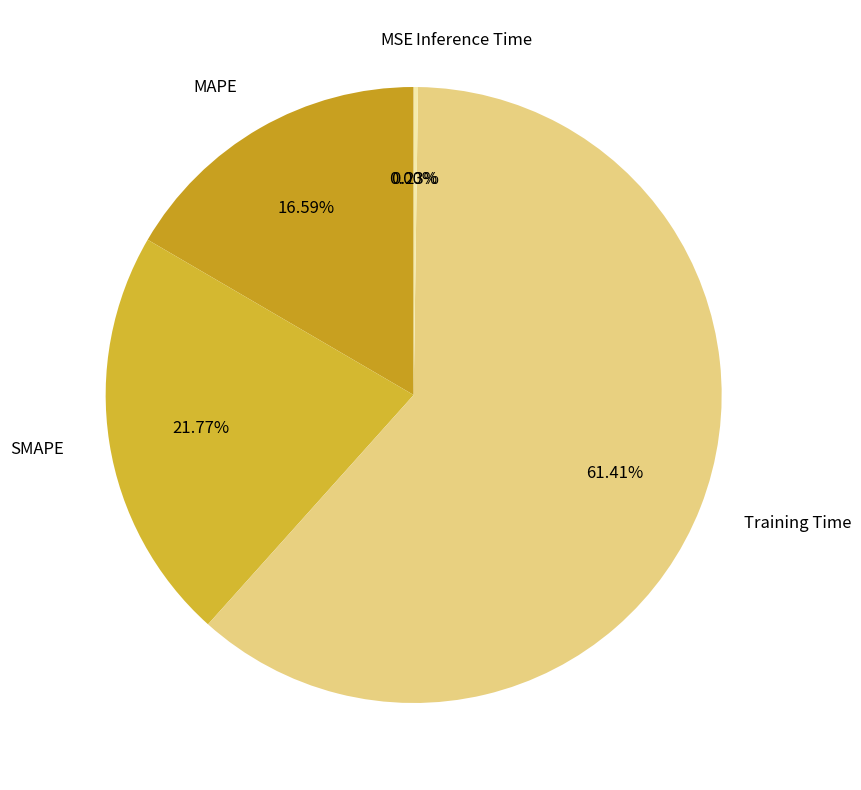

Does Training Time account for over 50% of the chart?

Yes